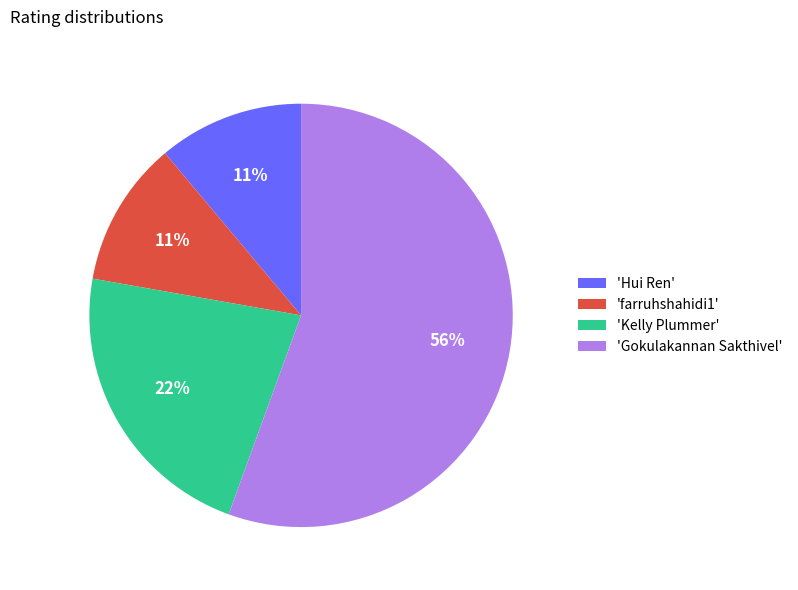

What is the largest slice in the pie chart?

'Gokulakannan Sakthivel'